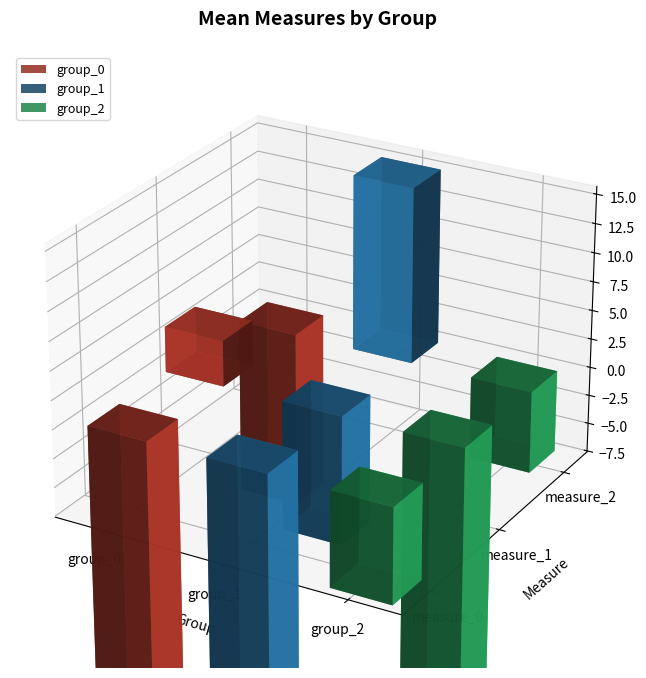

What is the approximate value of measure_0 at group_2?

-3.5